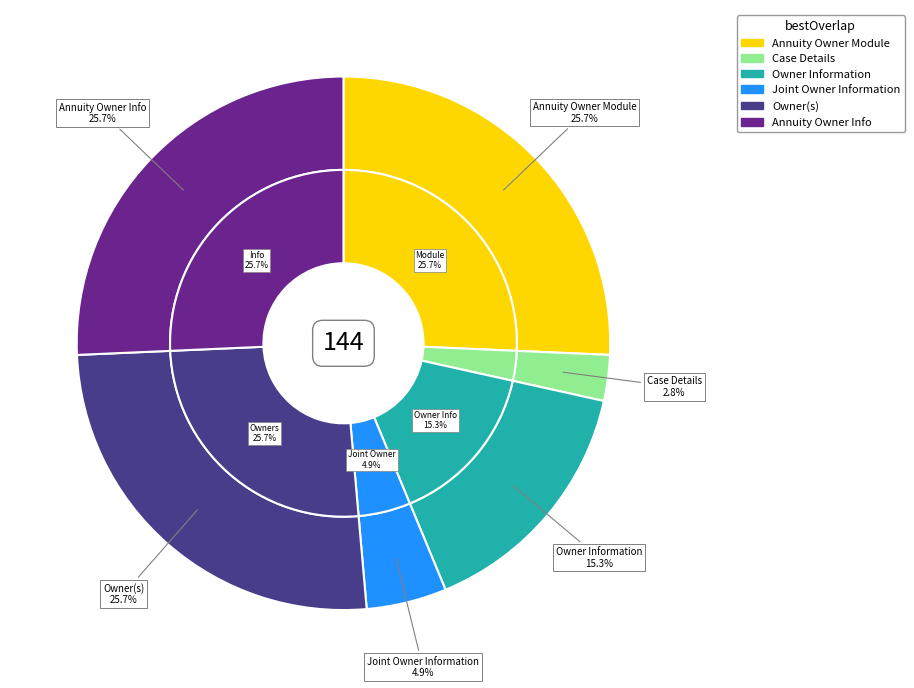

Is there any slice that represents more than half of the pie?

No